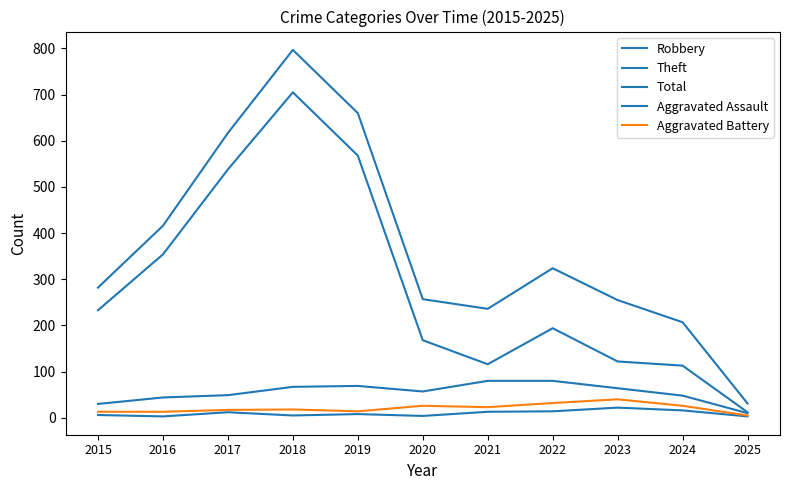

The Aggravated Assault series shows 22 at 2023. True or false?

True